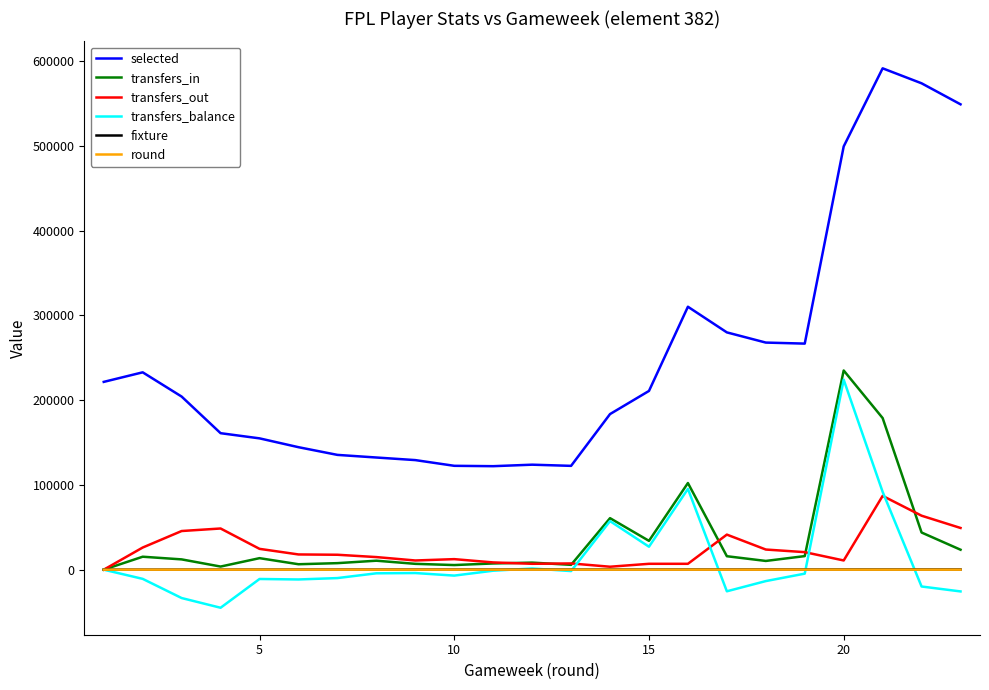

True or false: selected and transfers_balance intersect in this chart.

False